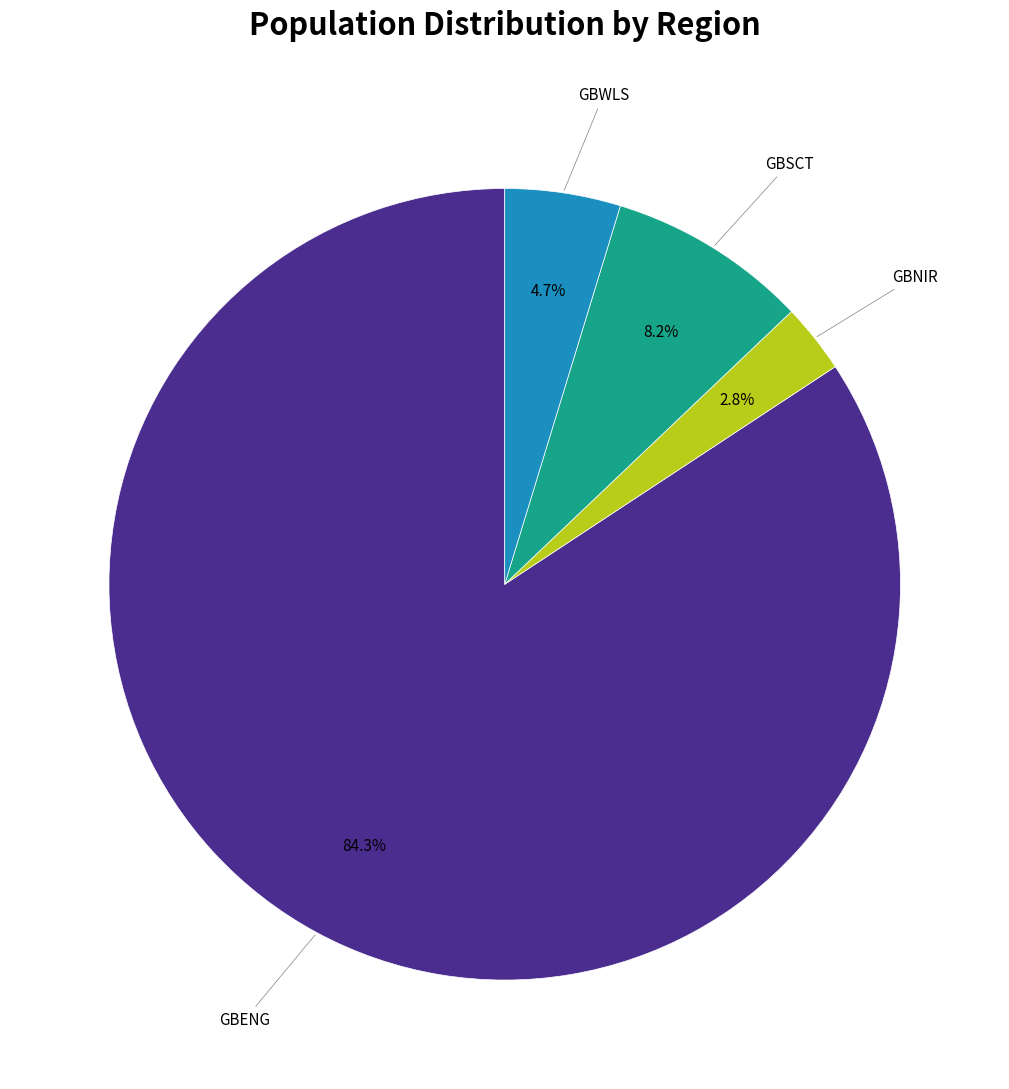

Count the number of slices in the pie.

4